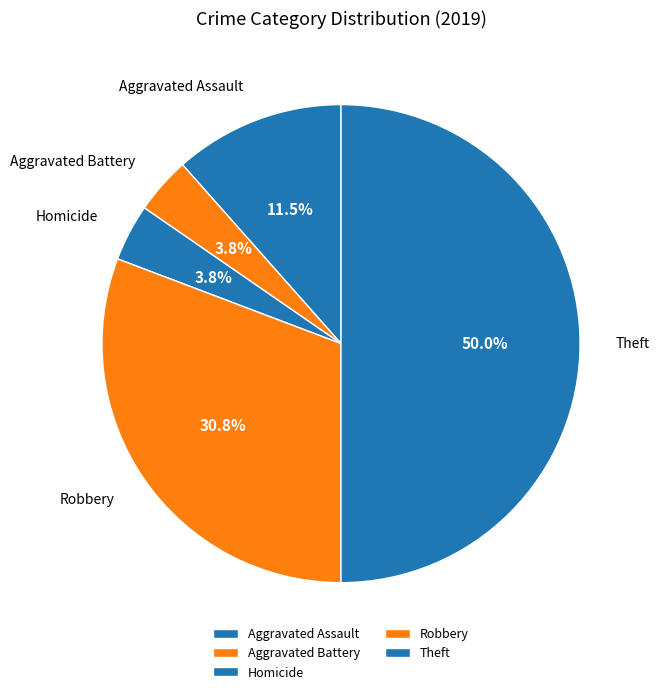

To the nearest percent, what is the combined percentage of Theft and Aggravated Assault?

62%